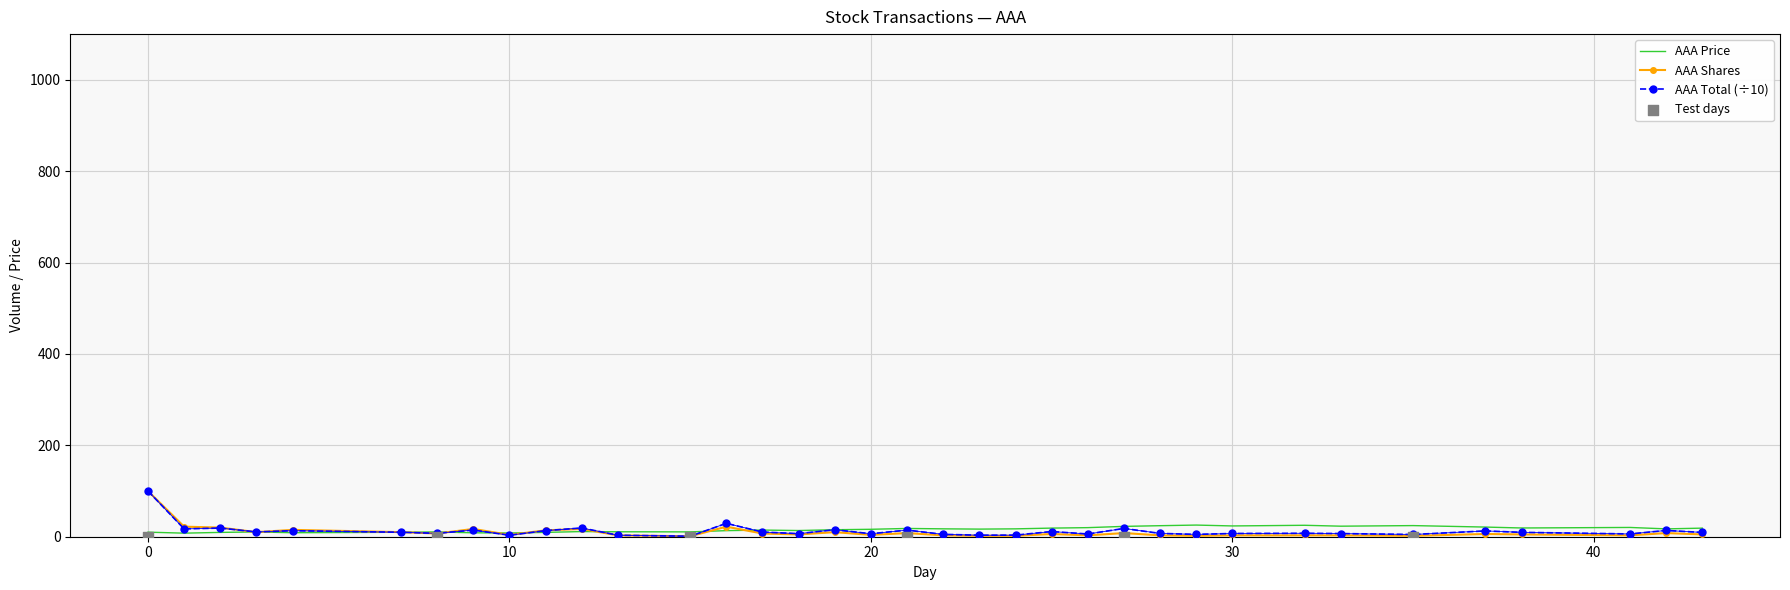

Is the value of AAA Price at 33 greater than the value of AAA Total at 33?

Yes